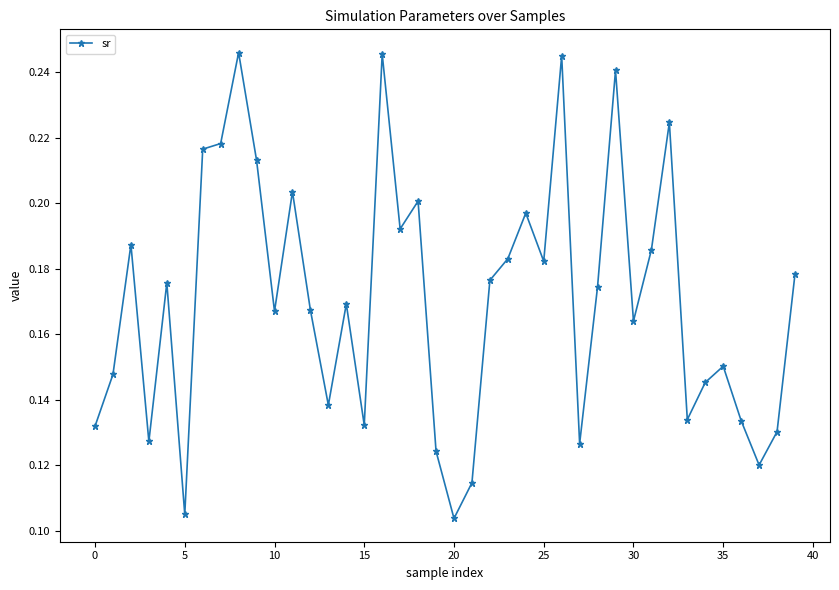

Count the values in the range 0 to 1.

40